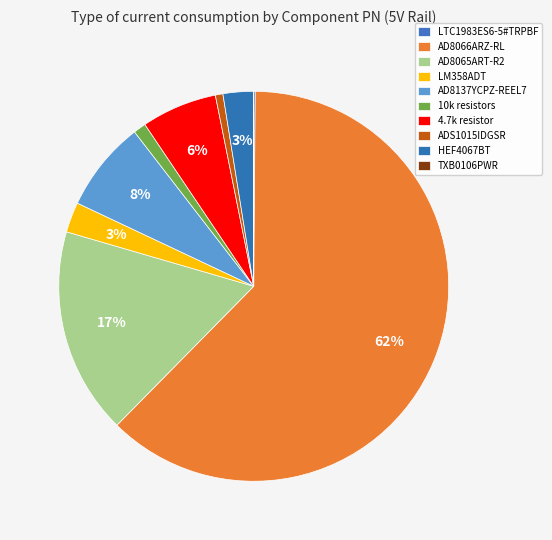

What percentage is NOT represented by AD8137YCPZ-REEL7?

92.5%